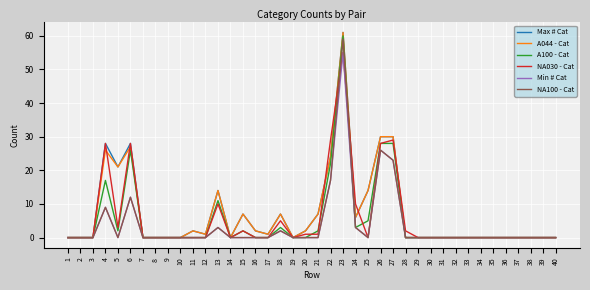

The value of Min # Cat at 35 is 20. True or false?

False